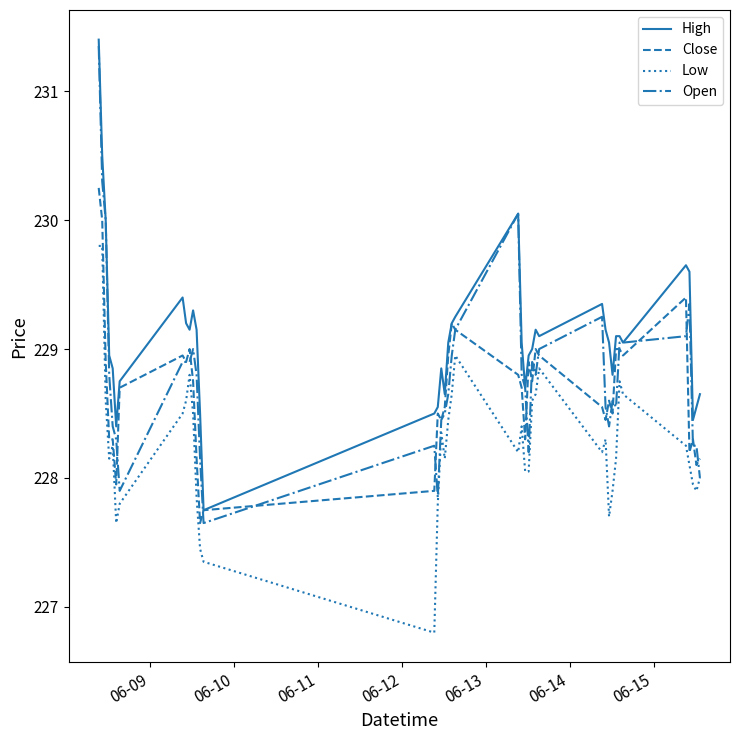

True or false: Low and High cross at least once.

False